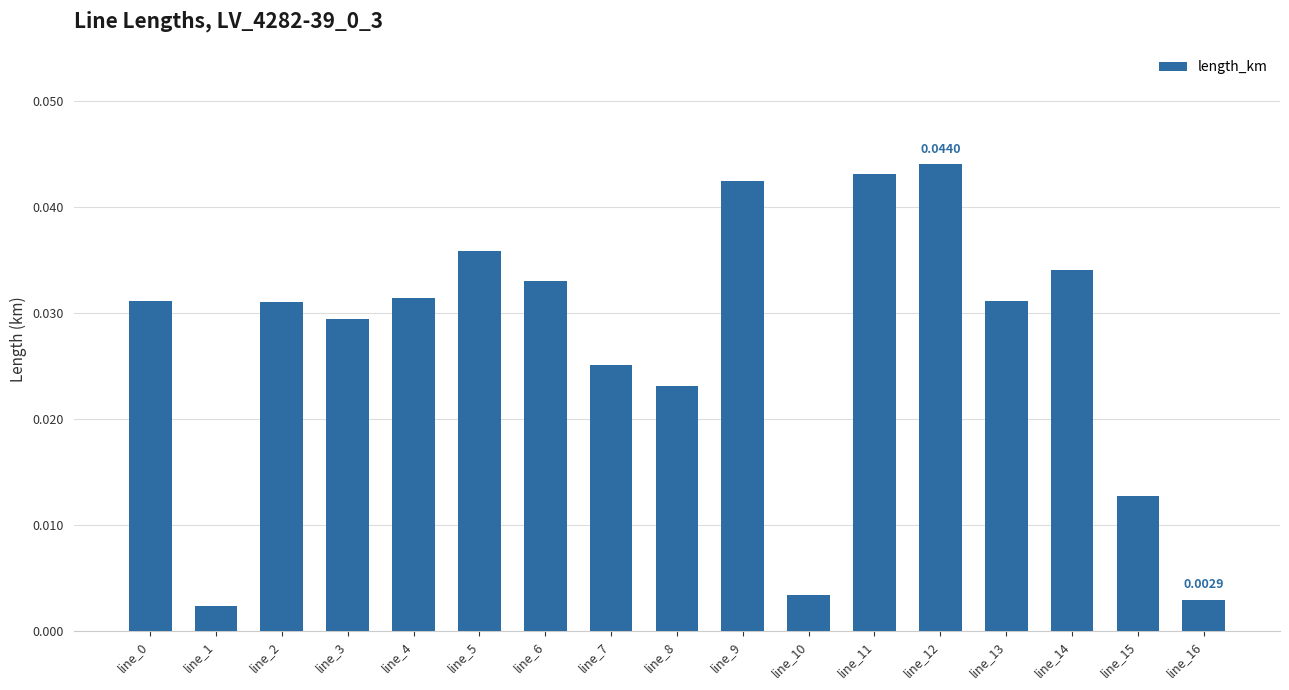

What is the sum of the values at line_8 and line_14?

0.1